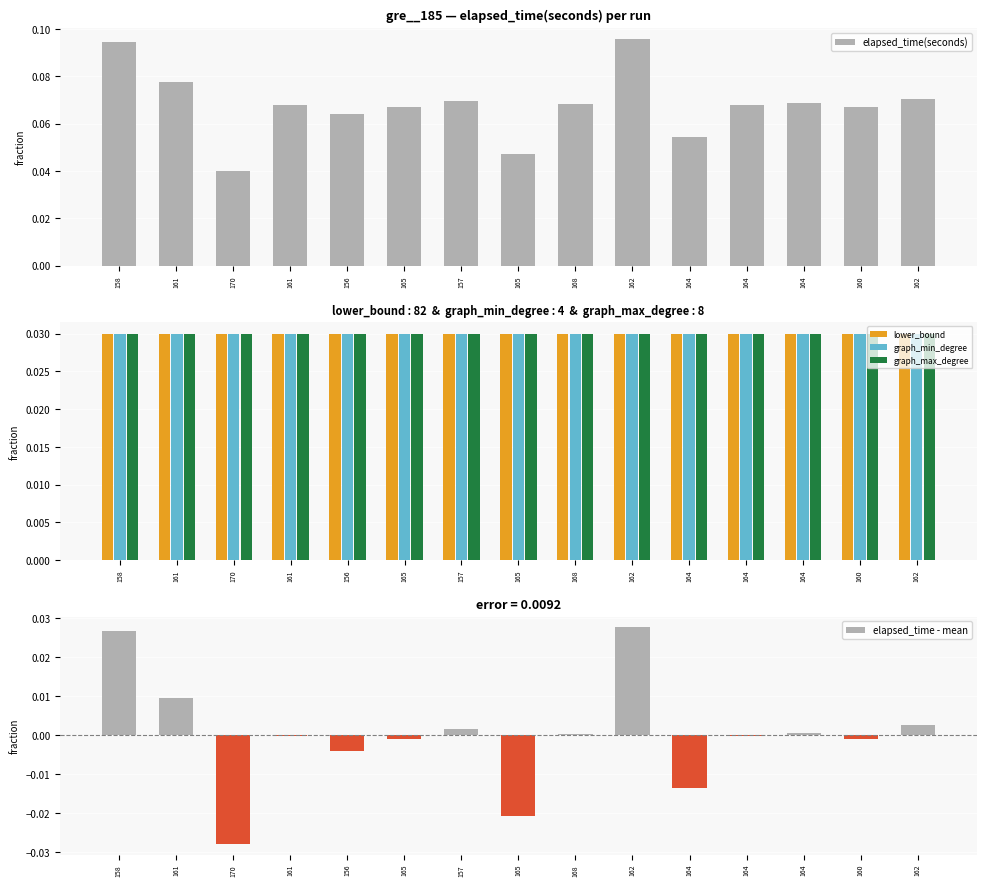

At which label is graph_min_degree closest to 0?

158